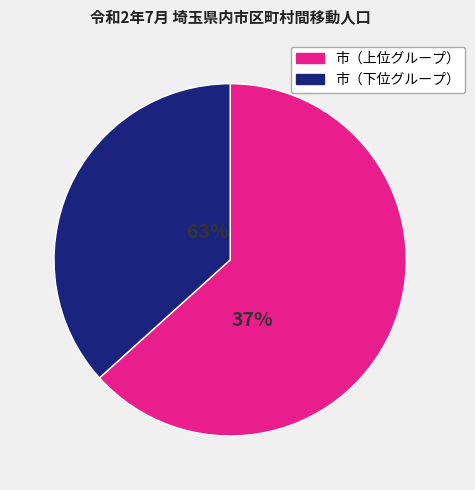

Does any single category account for the majority?

Yes